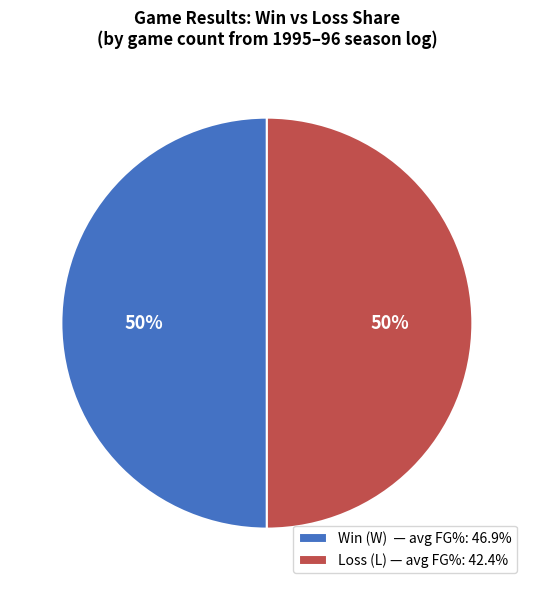

What percentage is the Win (W) — avg FG%: 46.9% slice, to the nearest percent?

50%